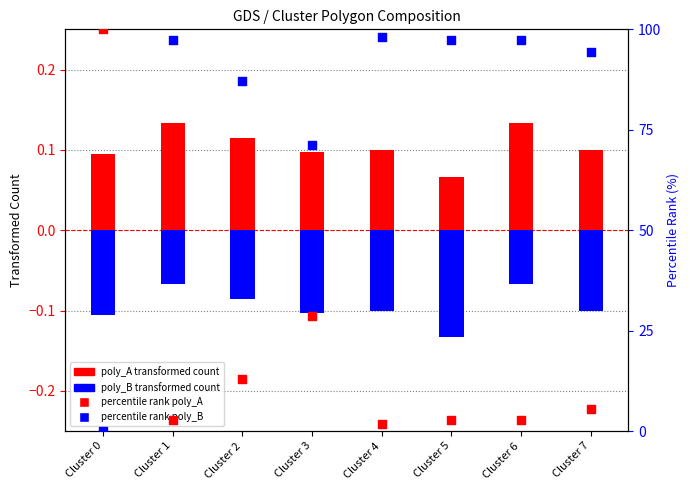

At which category is the sum across all series the highest?

Cluster 1